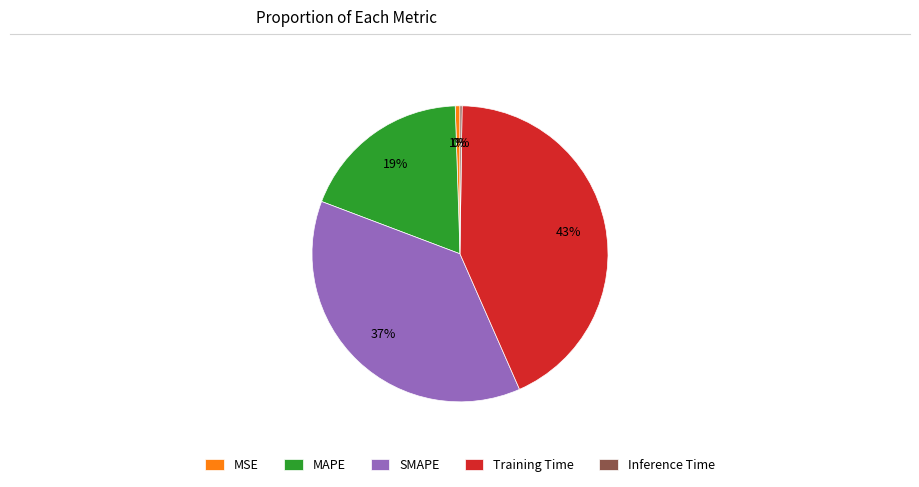

To the nearest percent, what percentage of the pie is Training Time?

43%